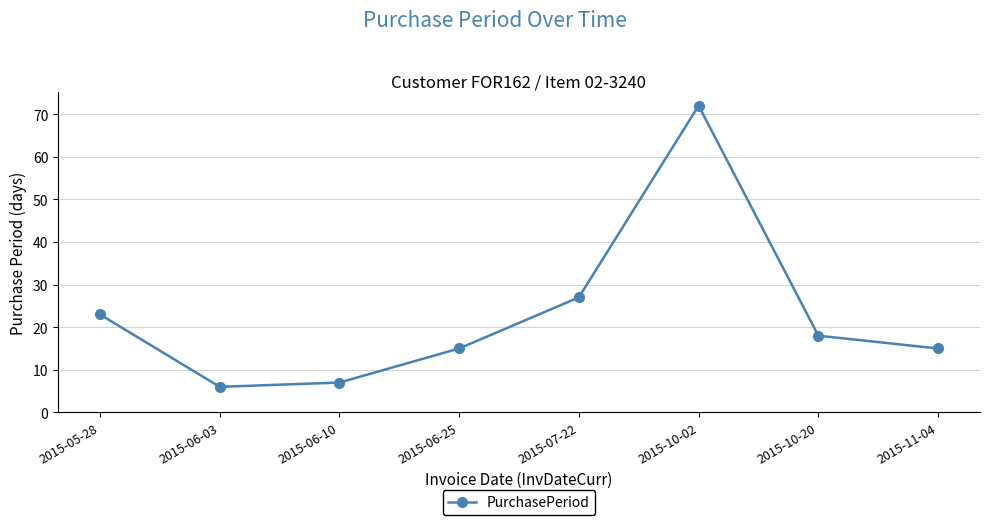

Which label corresponds to the smallest value in the chart?

2015-06-03